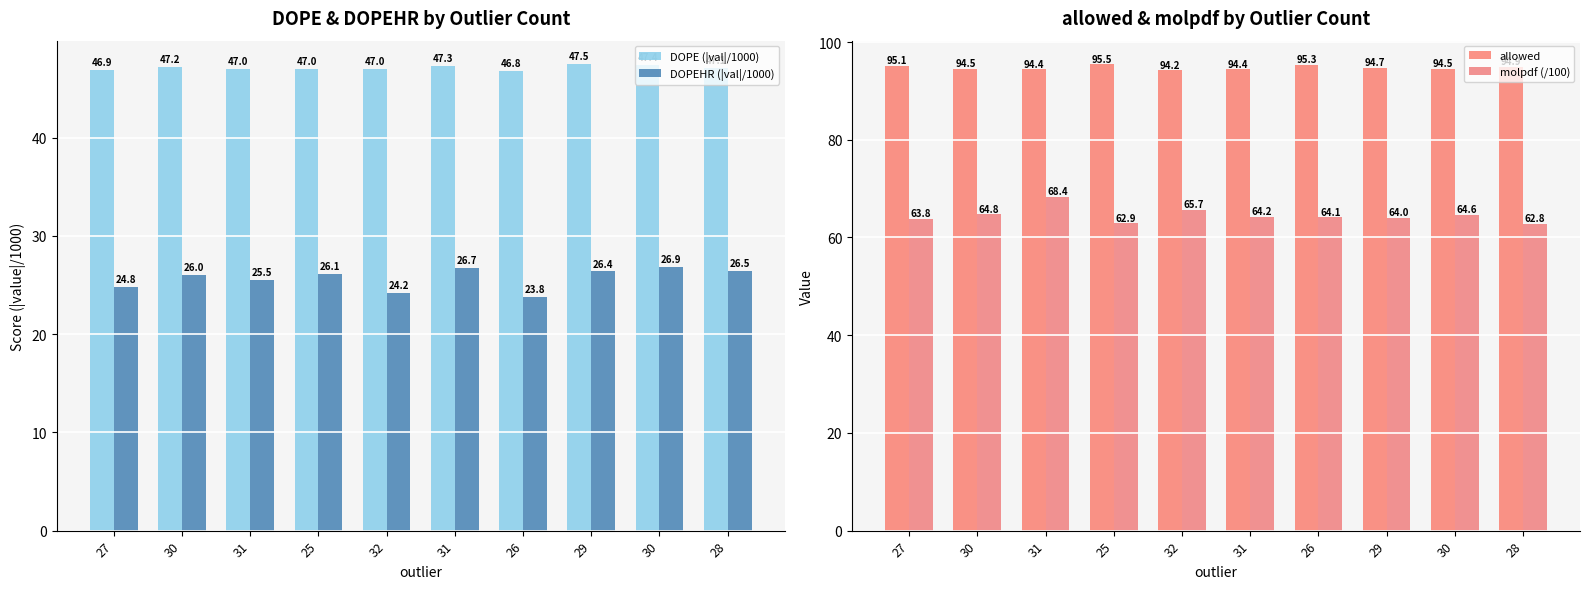

What is the difference between the DOPE (|val|/1000) values at 30 and 26?

0.6